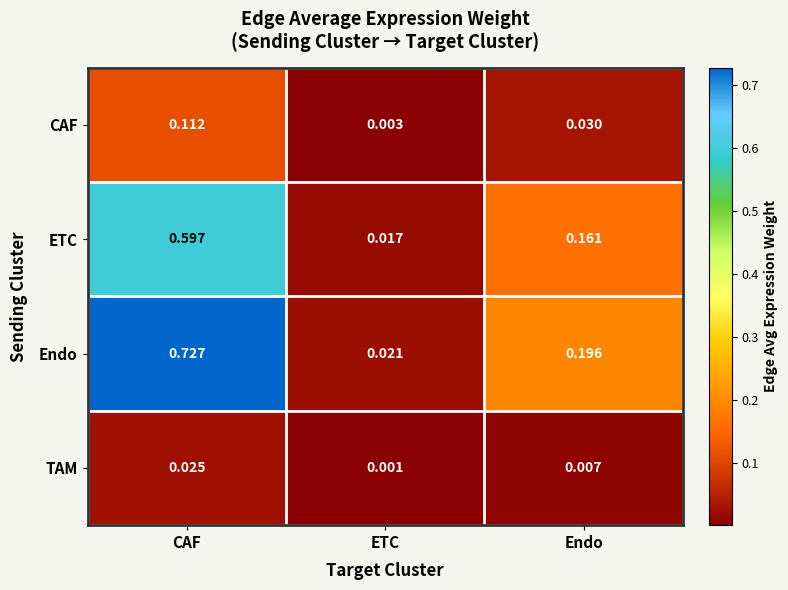

List the series in order of their peak value, highest first.

Endo, ETC, CAF, TAM